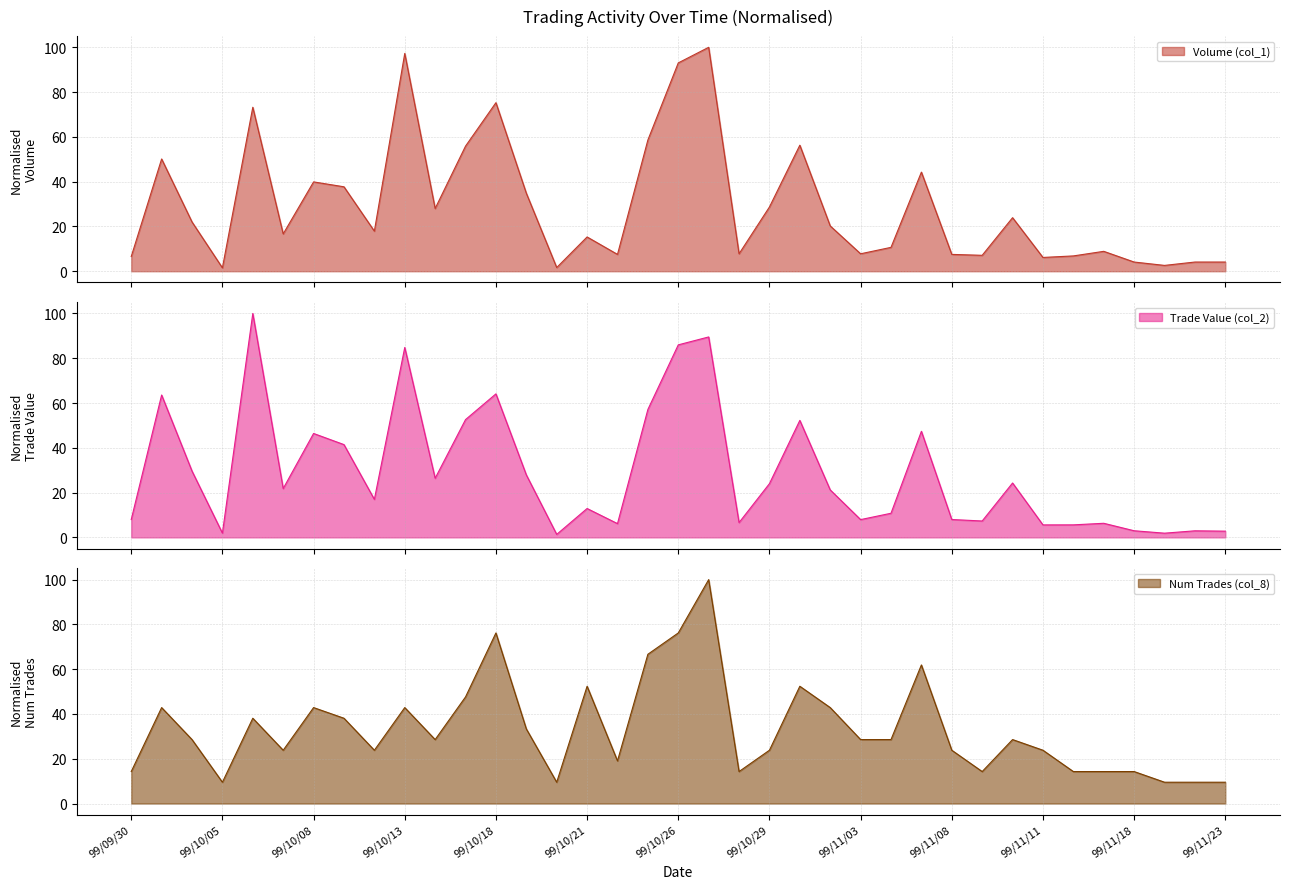

What is the smallest value displayed?

1.3